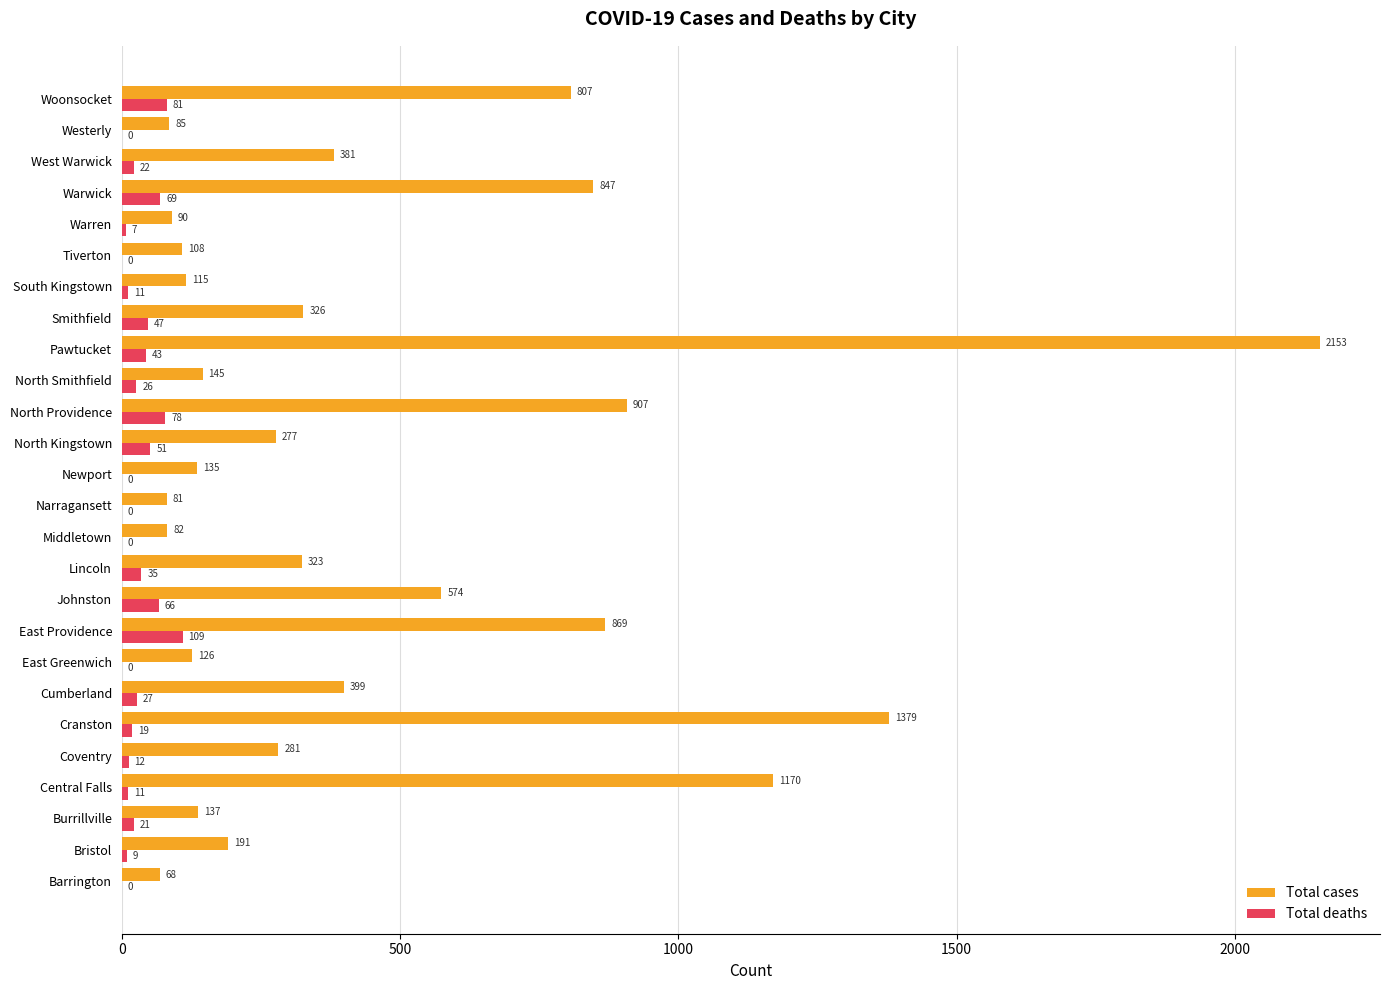

Which series changed the most between North Providence and Warren?

Total cases